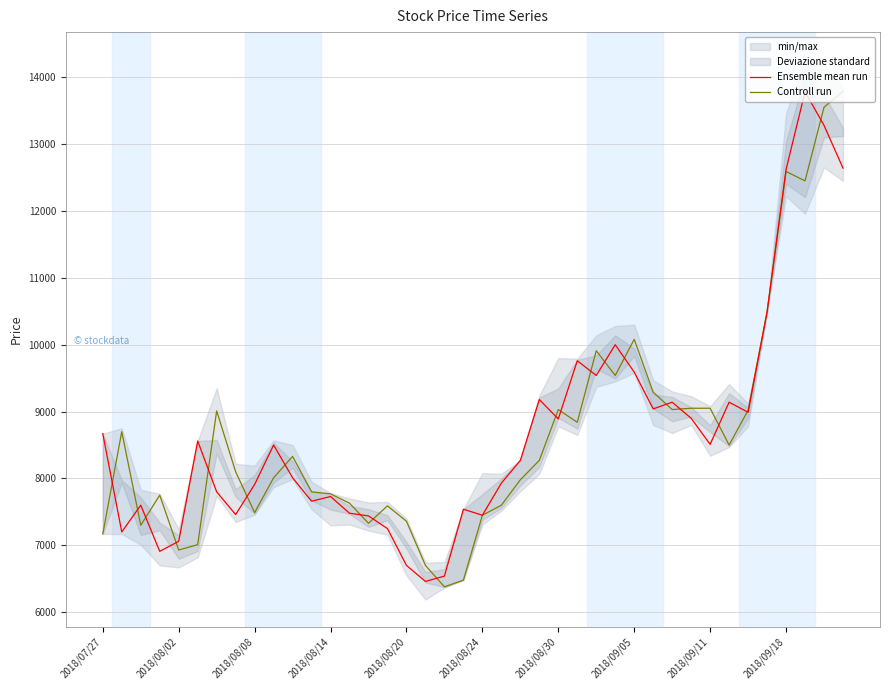

What is the maximum value for Ensemble mean run?

13780